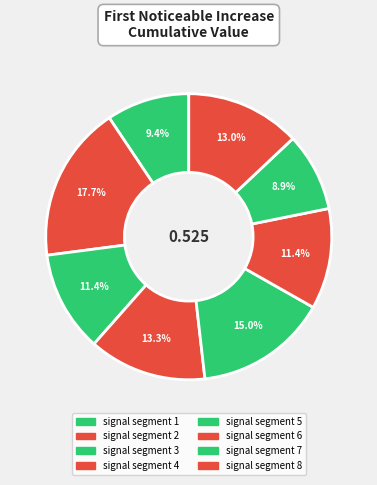

How many slices are in this pie chart?

8